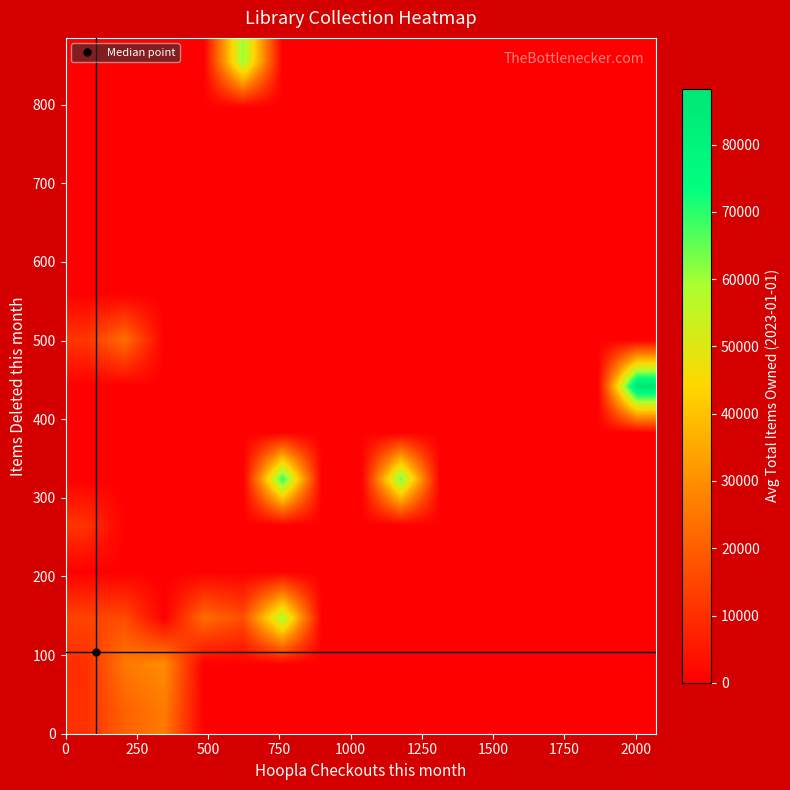

What is the maximum value shown in the chart?

88294.0